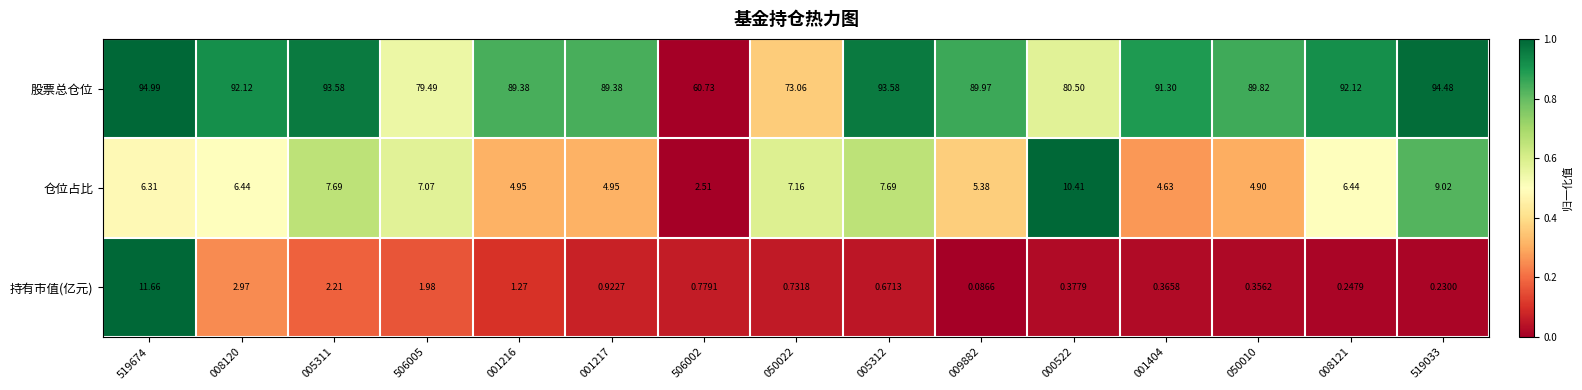

Rank the series at 001216 from lowest to highest value.

持有市值(亿元), 仓位占比, 股票总仓位